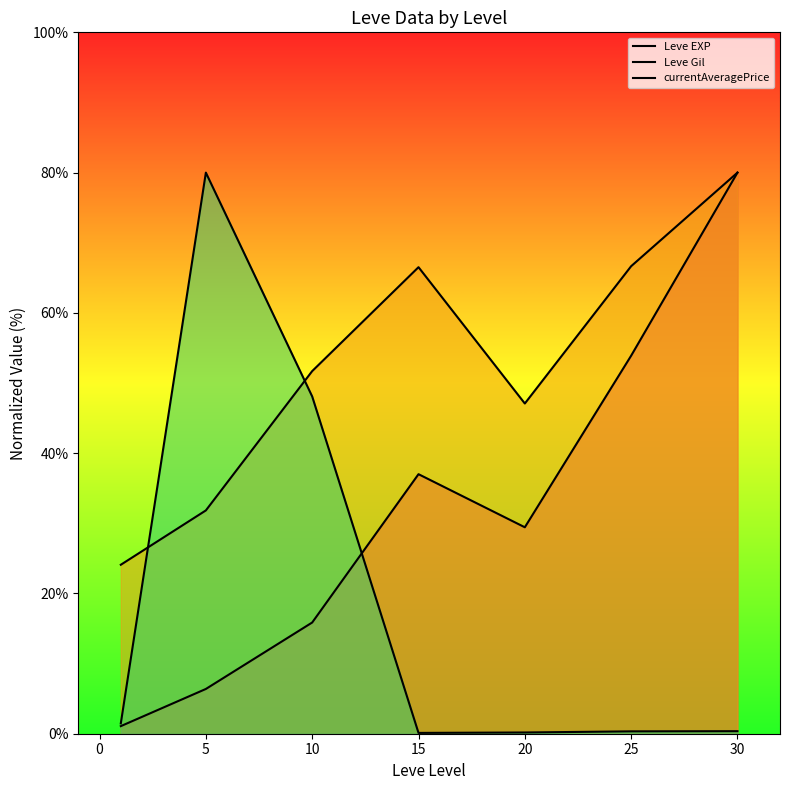

Does the chart display data point markers on the line(s)?

No